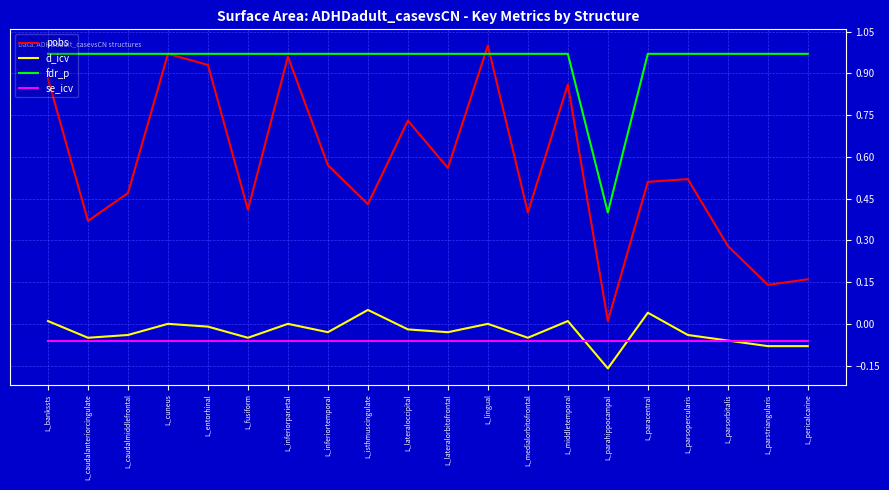

True or false: d_icv has a value of 0.0 at L_middletemporal.

True